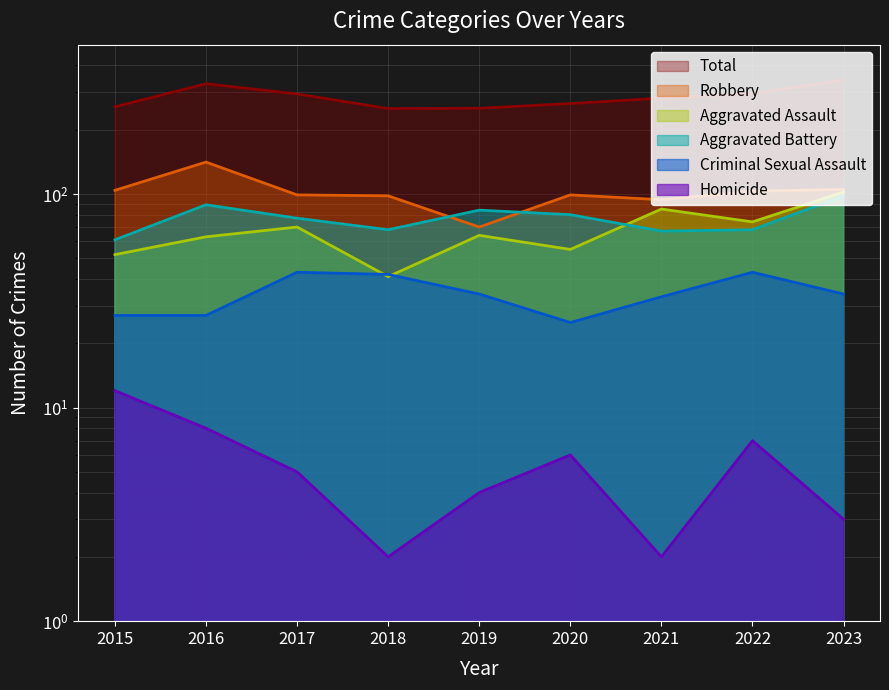

The value of Aggravated Assault at 2023 is 102. True or false?

True